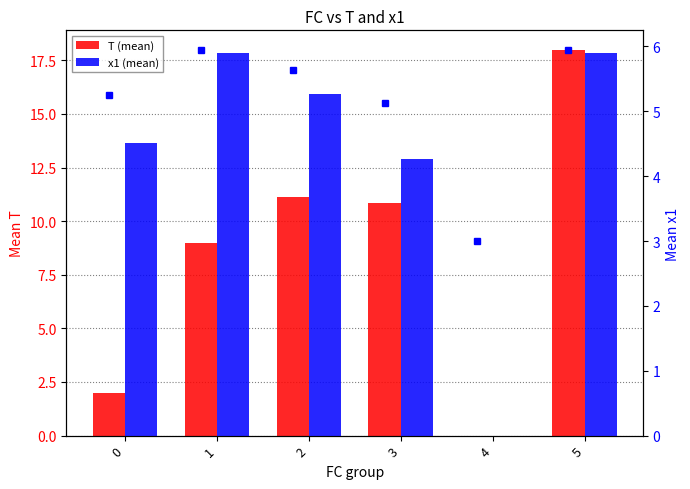

How many values in the T (mean) series exceed 10?

3